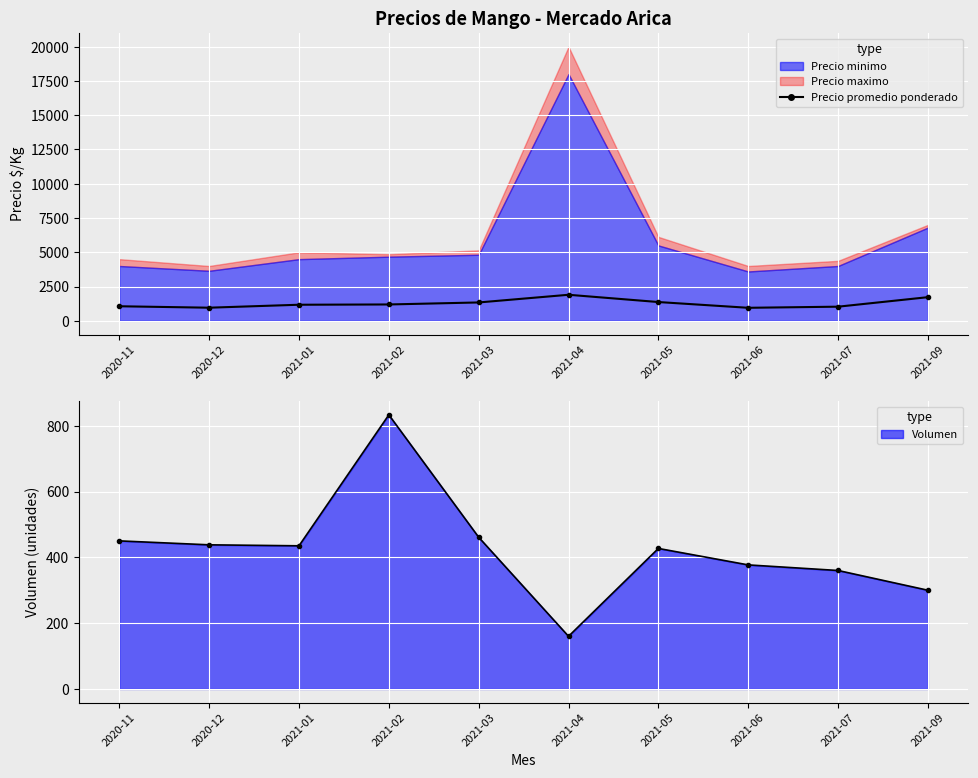

True or false: the data shows 1995 at 2021-05.

False